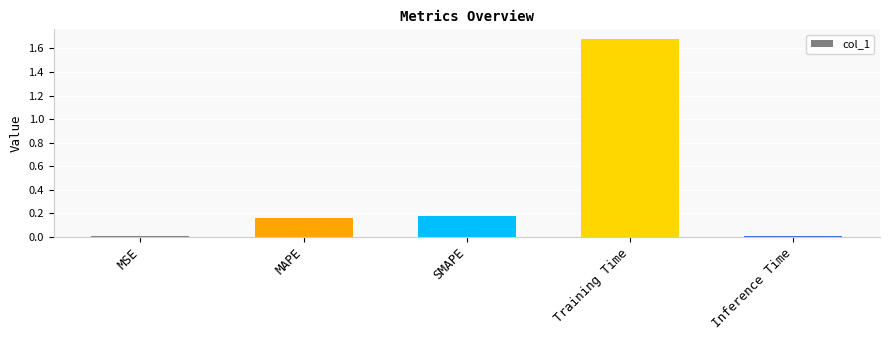

What is the sum of all values?

2.0